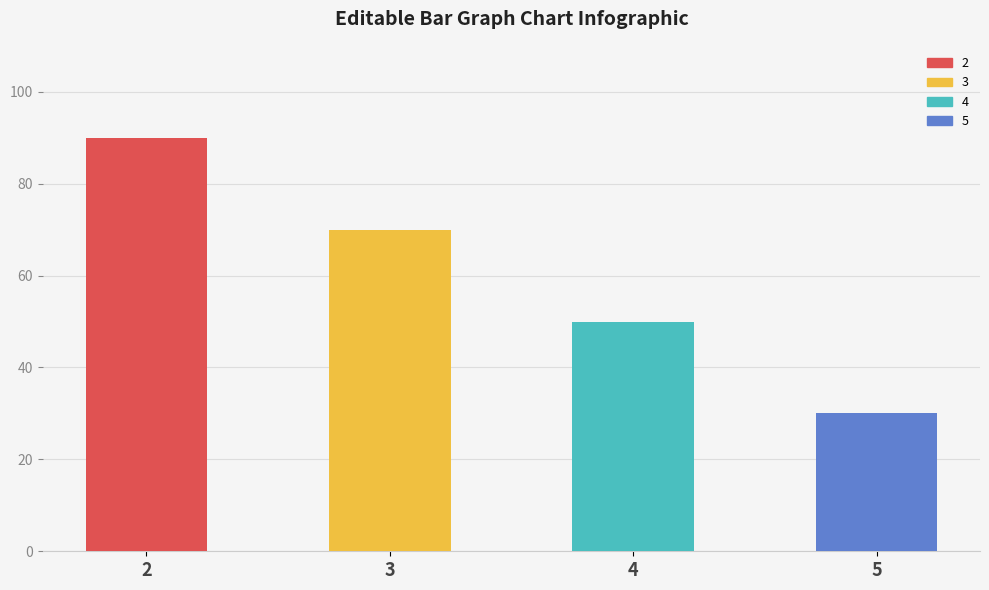

What is the sum of the values at 5 and 3?

100